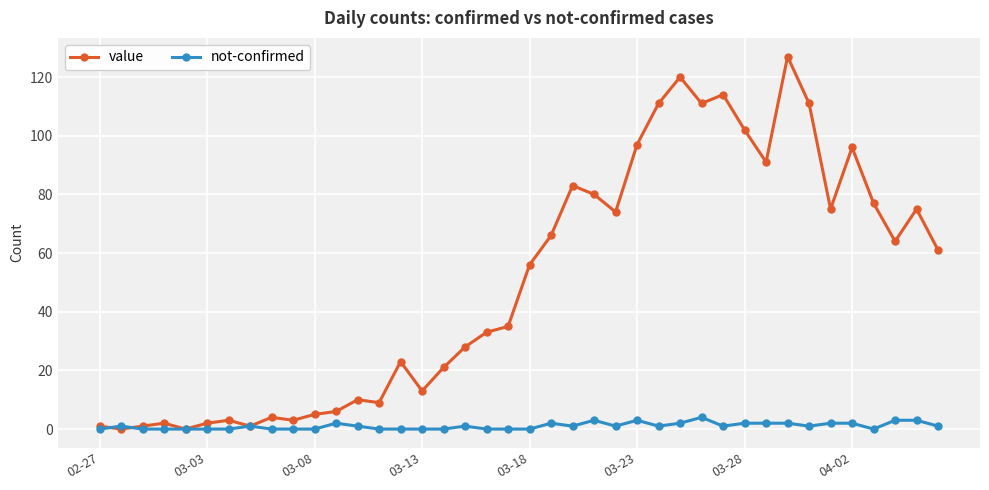

Which series has the widest spread of values?

value